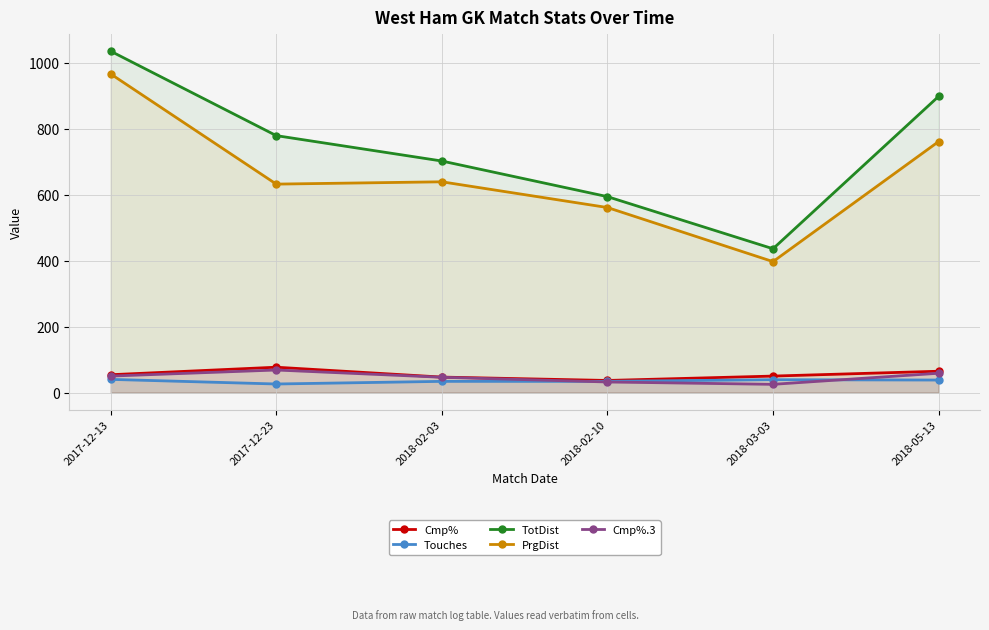

The value of Touches at 2018-03-03 is 57.0. True or false?

False